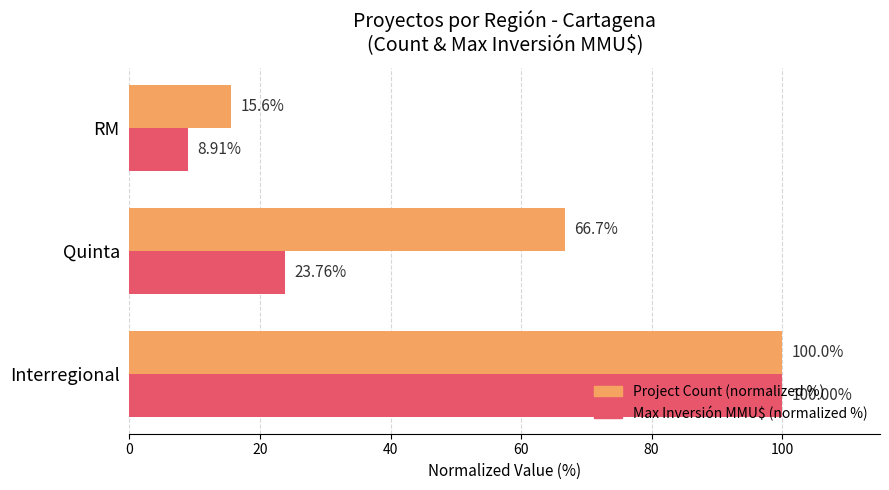

How many data points in Project Count (normalized %) are above 66?

2